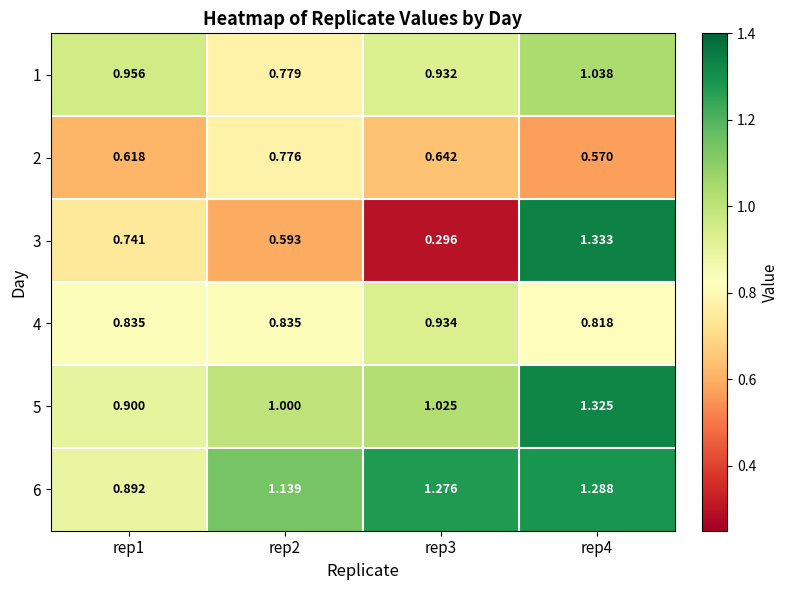

Is the value of 3 at rep4 greater than the value of 6 at rep1?

Yes